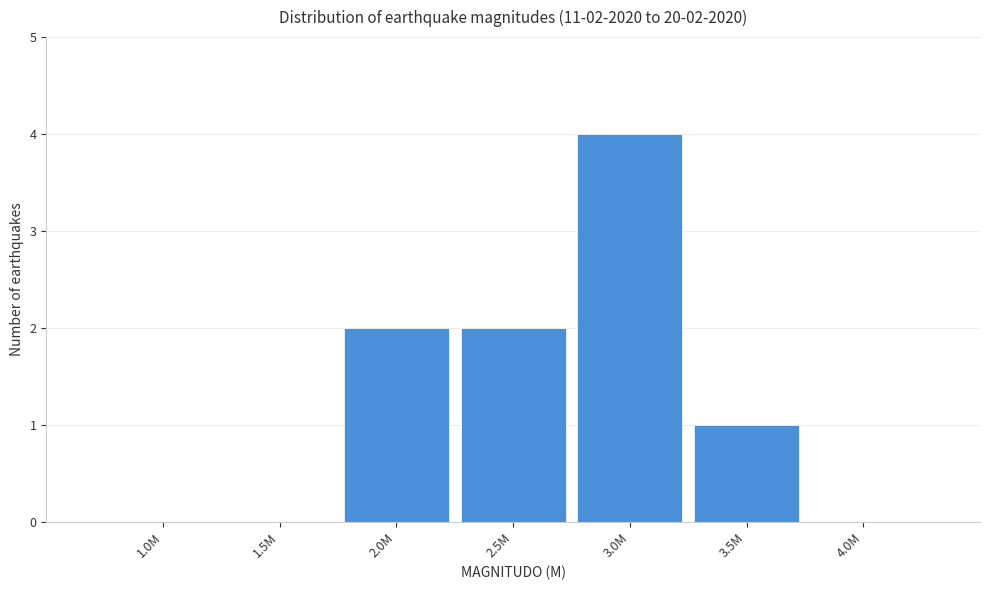

Reading right to left, transcribe all the data shown in this chart.

4.0M=0	3.5M=1	3.0M=4	2.5M=2	2.0M=2	1.5M=0	1.0M=0